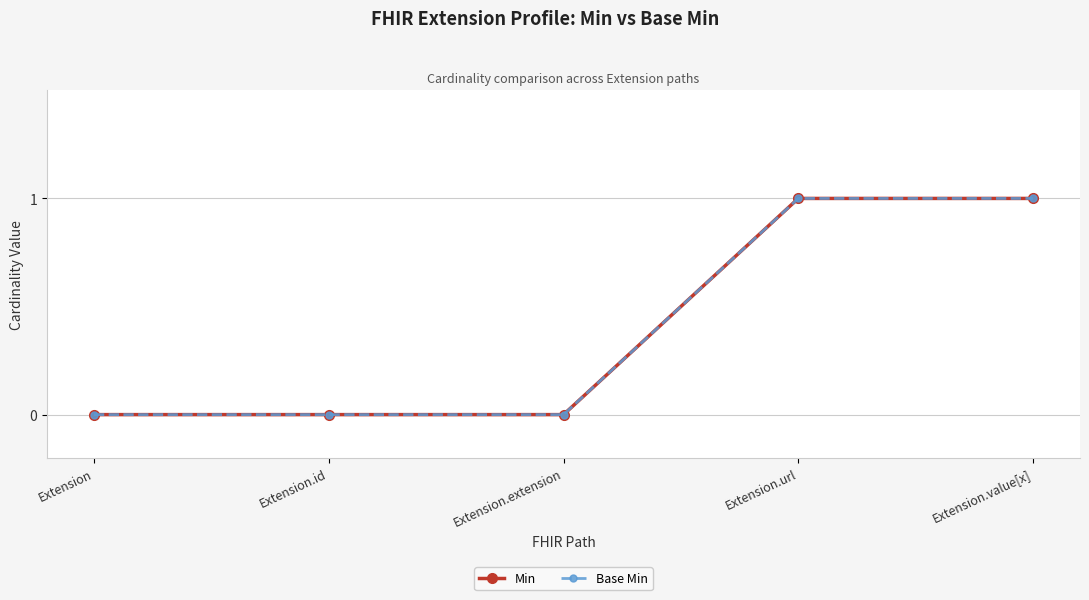

Reading left to right, list all the values displayed in this chart.

Min: 0	0	0	1	1
Base Min: 0	0	0	1	1